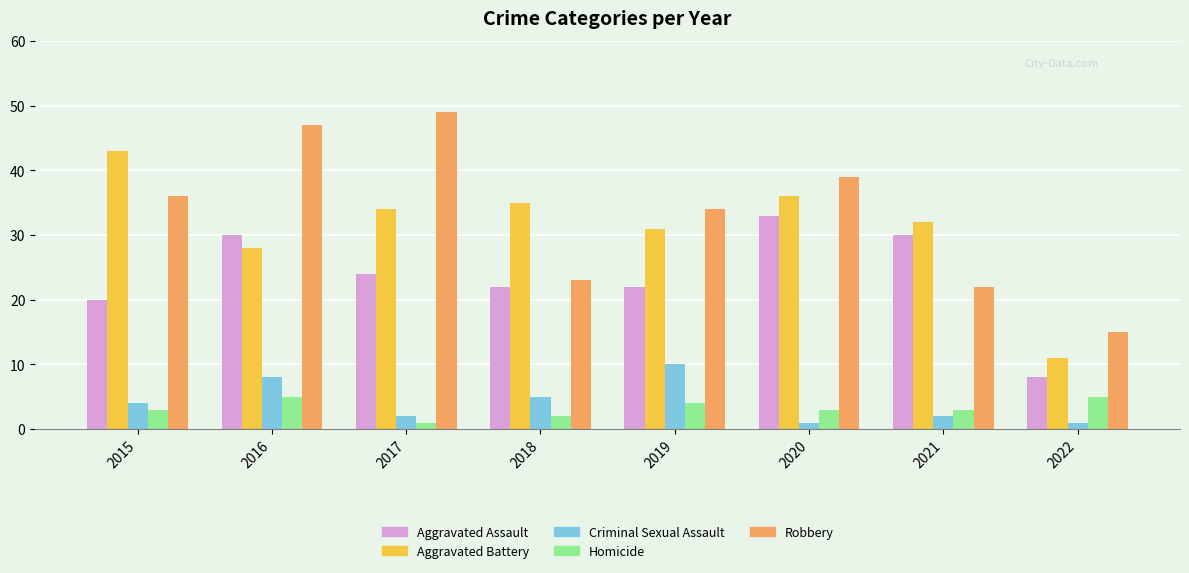

At which label is Aggravated Battery closest to 27?

2016